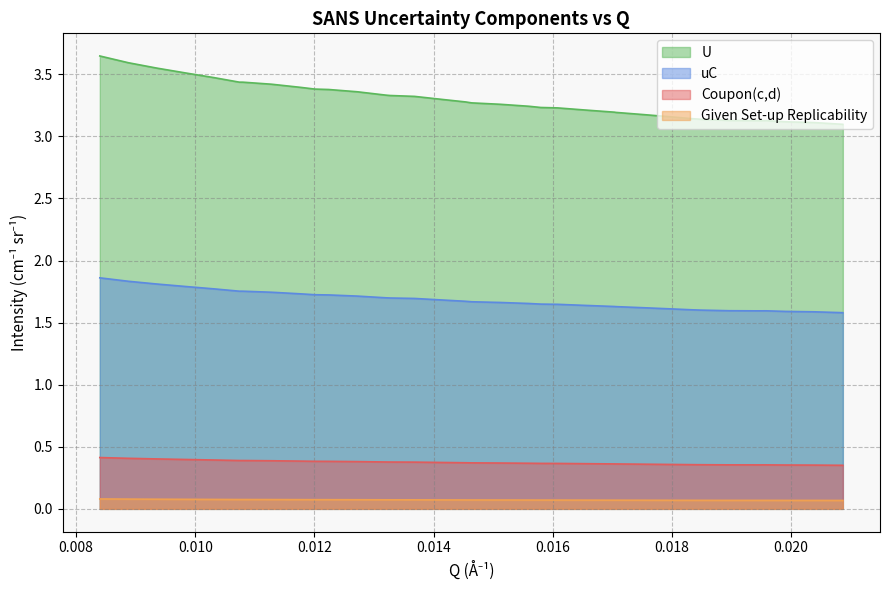

How many distinct data groups are displayed?

4